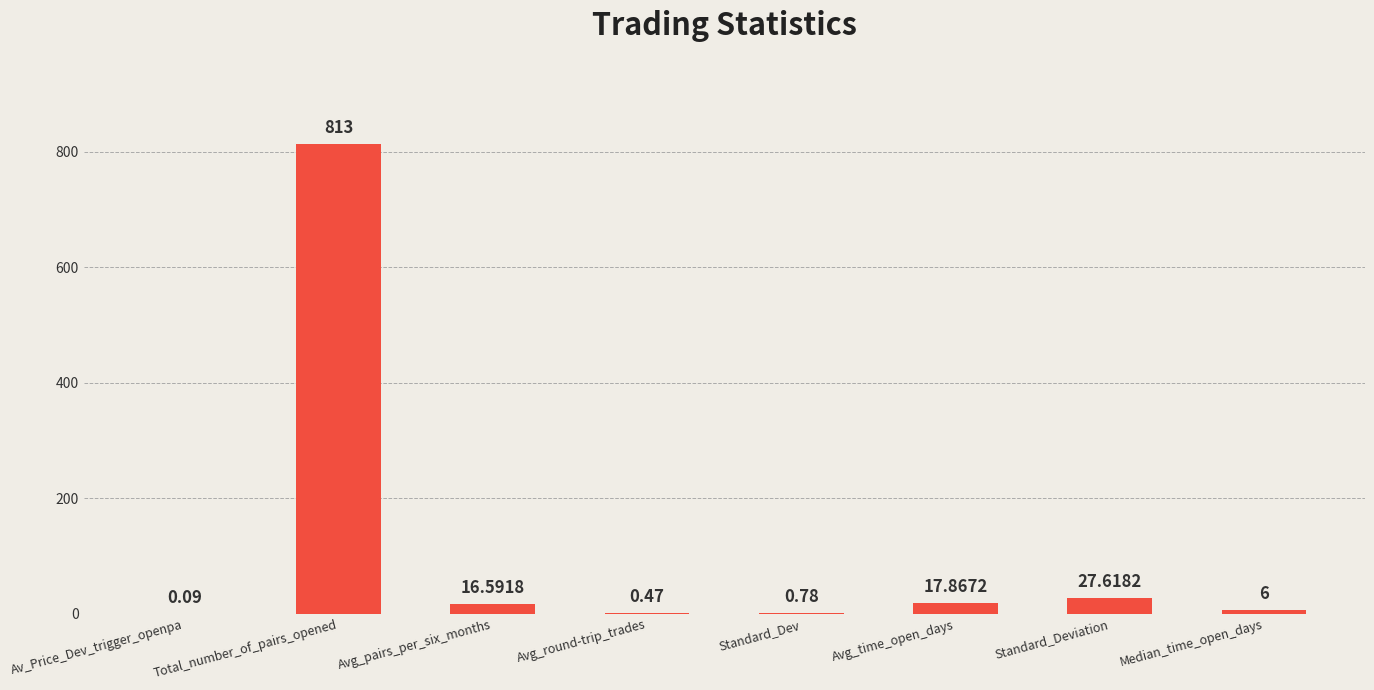

At which label does the data first exceed 16?

Total_number_of_pairs_opened